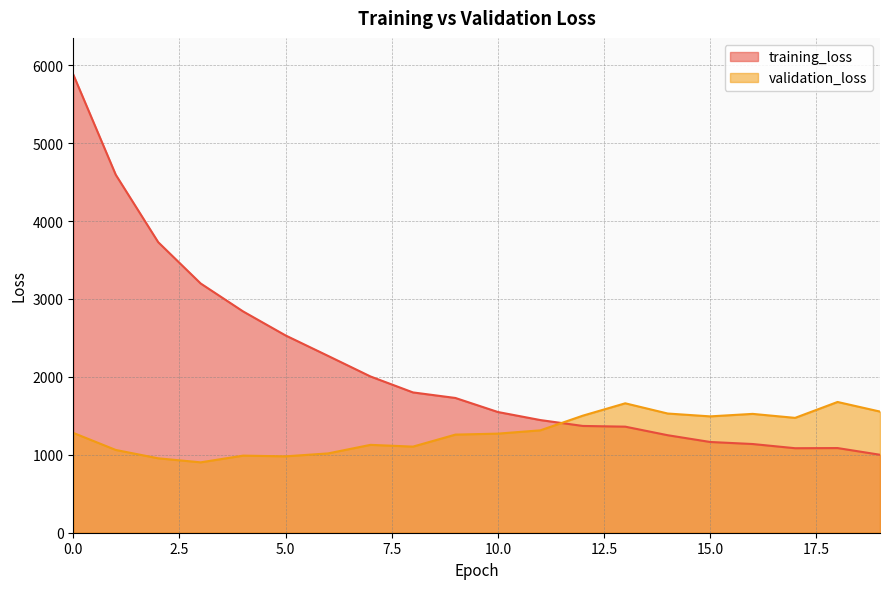

At how many categories does at least one series exceed 2342?

6